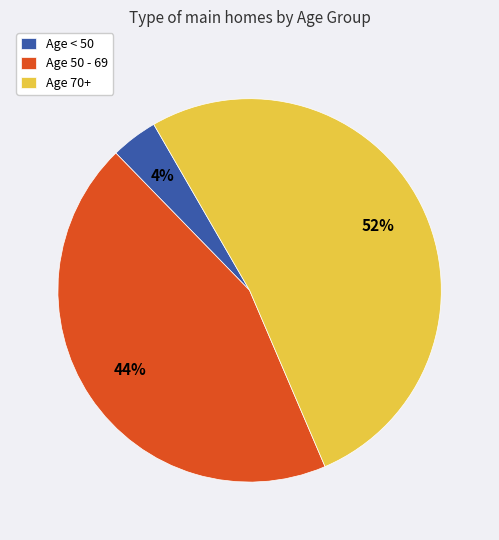

Do Age 70+ and Age < 50 together represent more than half of the pie?

Yes